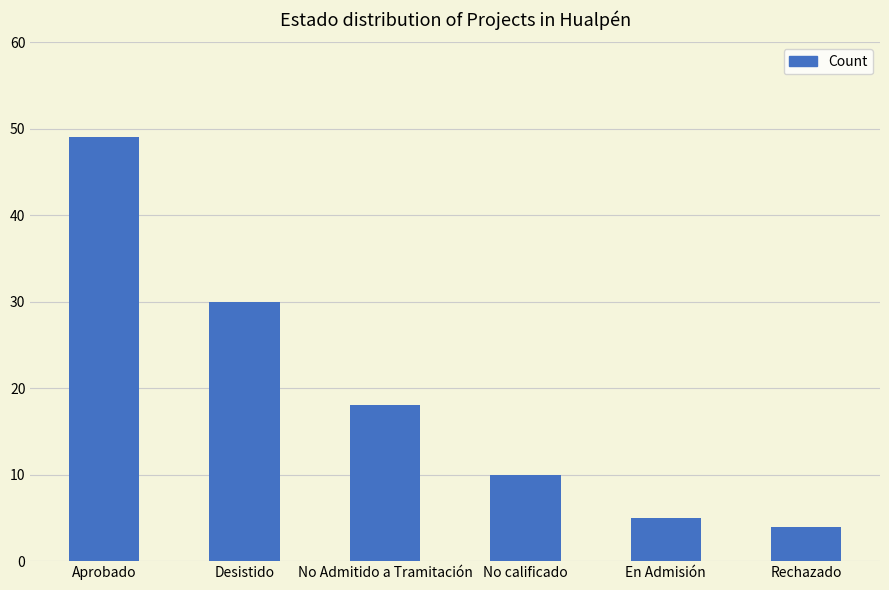

What is the difference between the maximum and second lowest values?

44